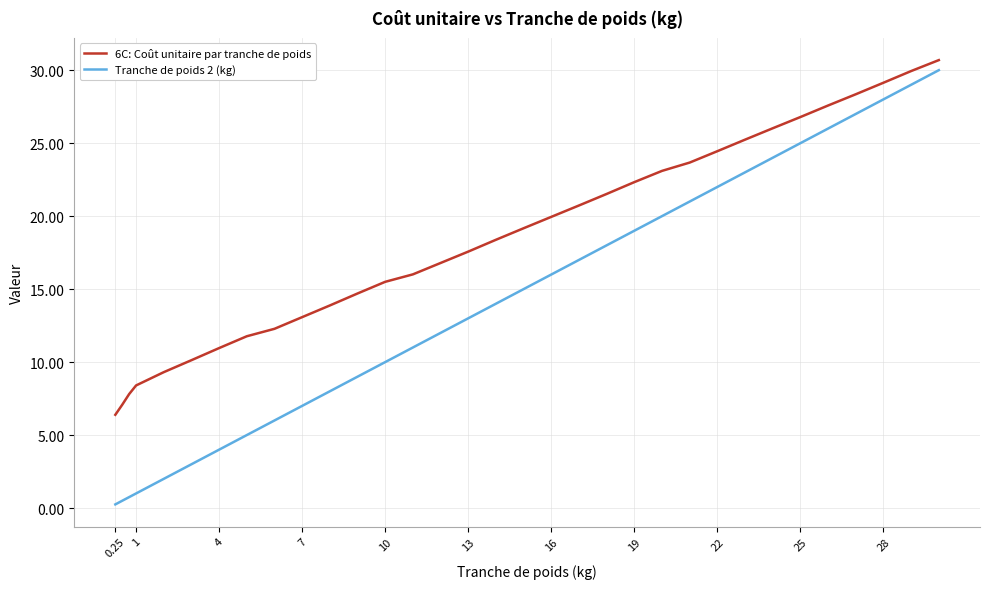

What are all the series names shown in the legend?

6C: Coût unitaire par tranche de poids, Tranche de poids 2 (kg)